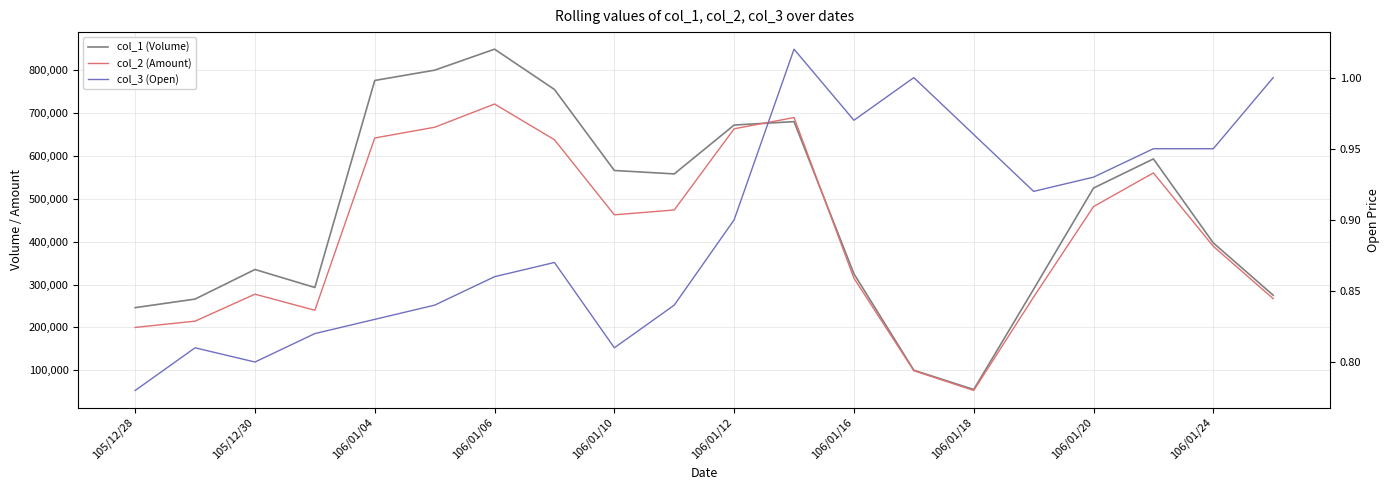

Which series has the largest total across all categories?

col_1 (Volume)